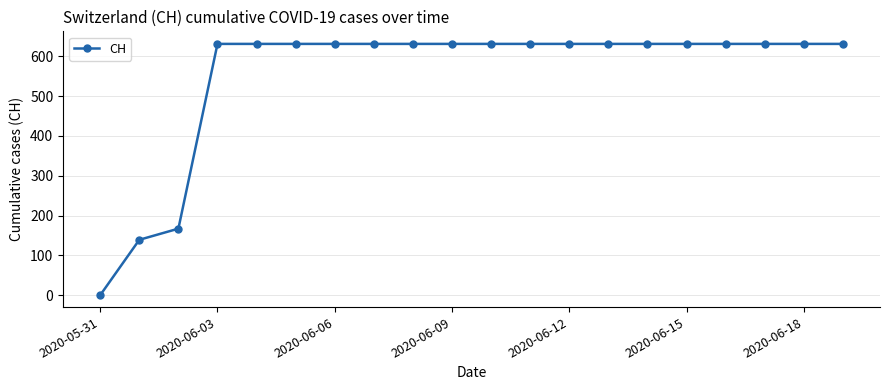

Reading left to right, transcribe all the data shown in this chart.

0	139	167	631	631	631	631	631	631	631	631	631	631	631	631	631	631	631	631	631